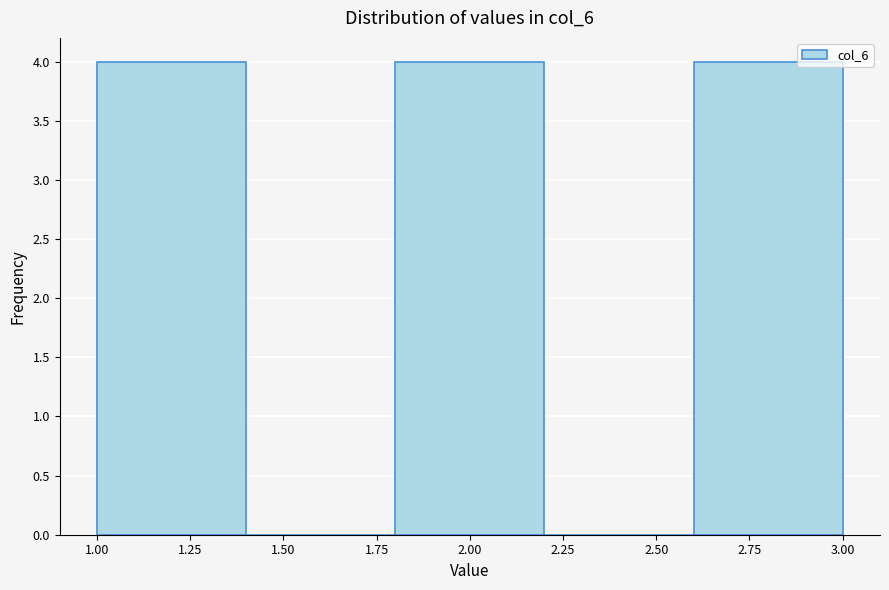

How tall is the bar that spans 2.6 to 3.0 on the x-axis? The values are not printed on the chart, so give them approximately, as read against the axis.

4